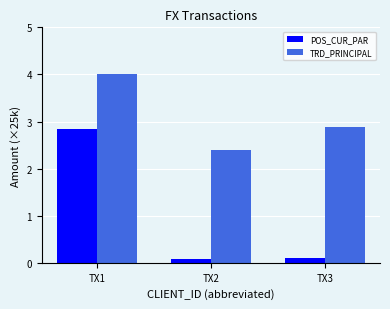

List the labels in order of TRD_PRINCIPAL value, smallest first.

TX2, TX3, TX1